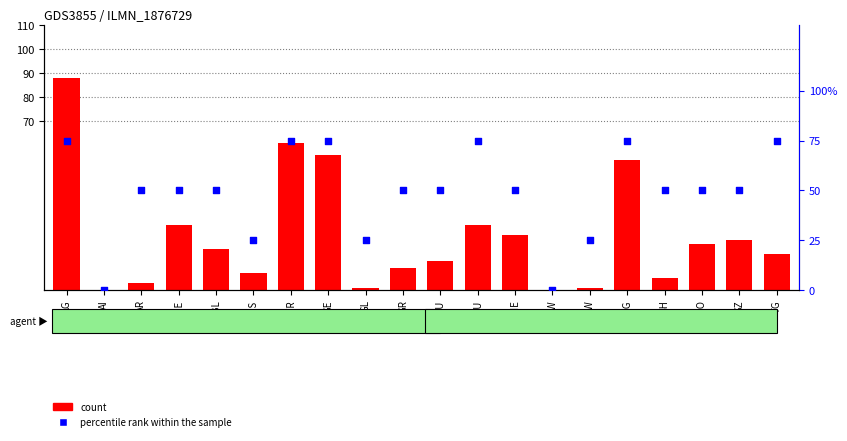

Which series has the largest Y range (max minus min)?

count